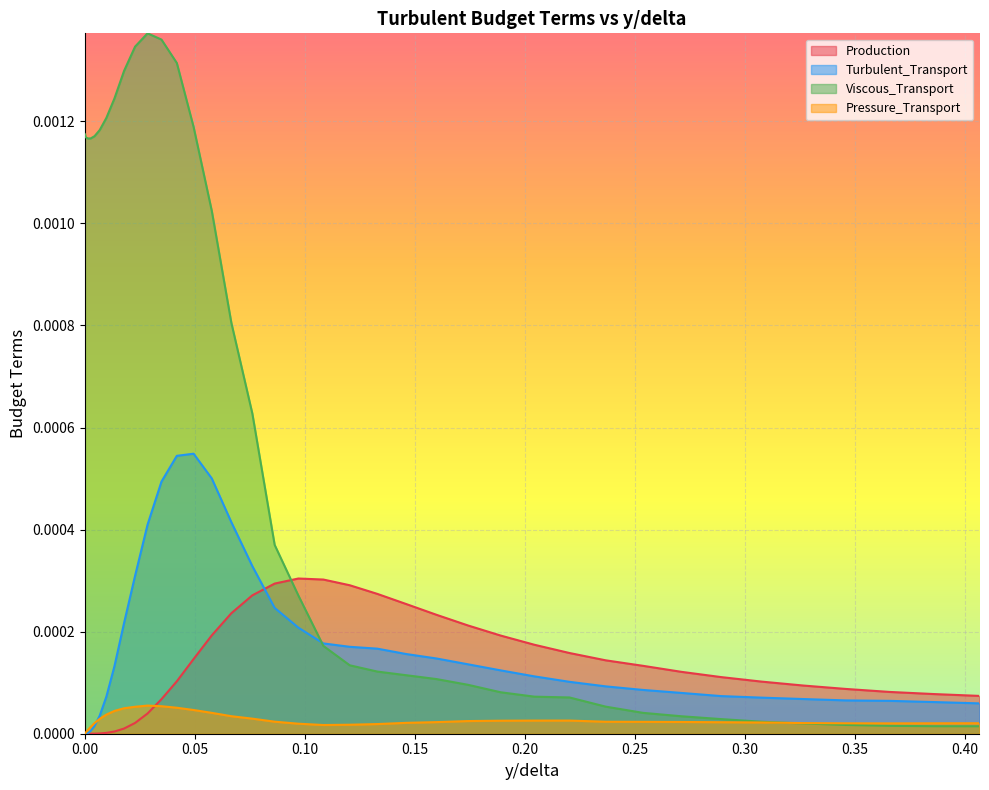

Which series has the widest spread of values?

Viscous_Transport